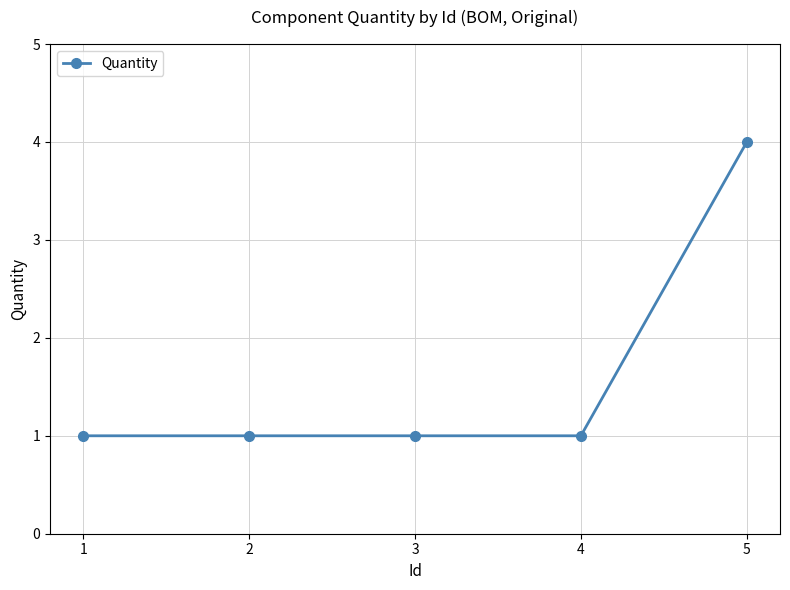

Reading right to left, transcribe all the data shown in this chart.

5=4	4=1	3=1	2=1	1=1